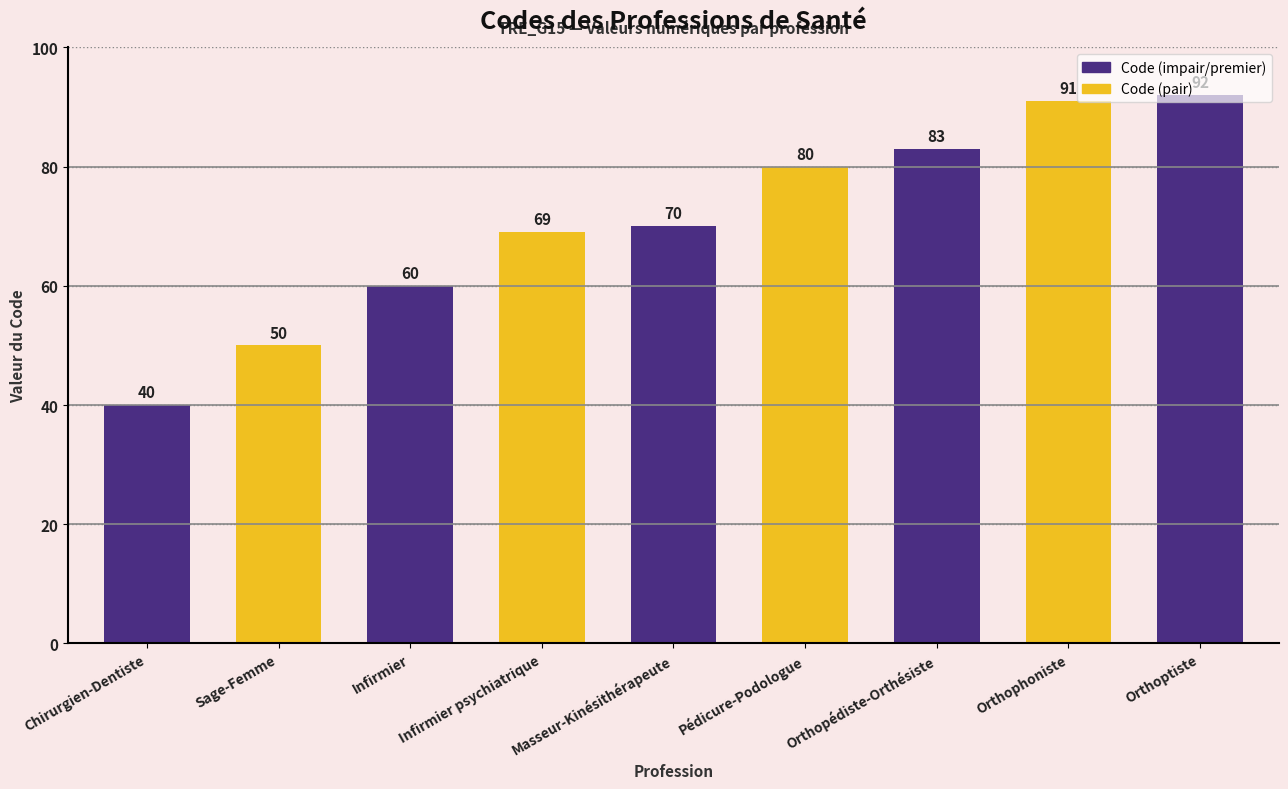

What is the average value?

71